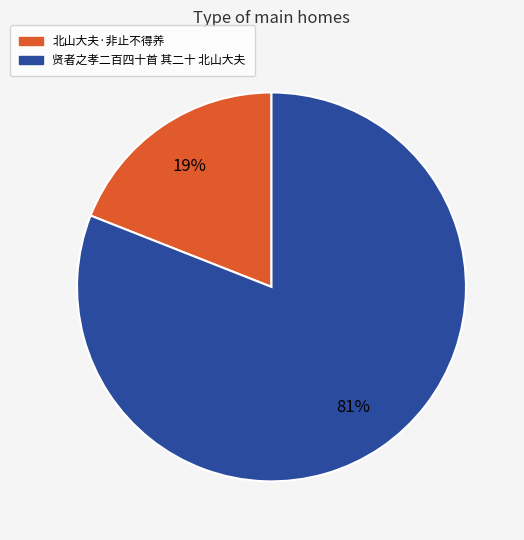

Which category has the biggest portion of the pie?

贤者之孝二百四十首 其二十 北山大夫